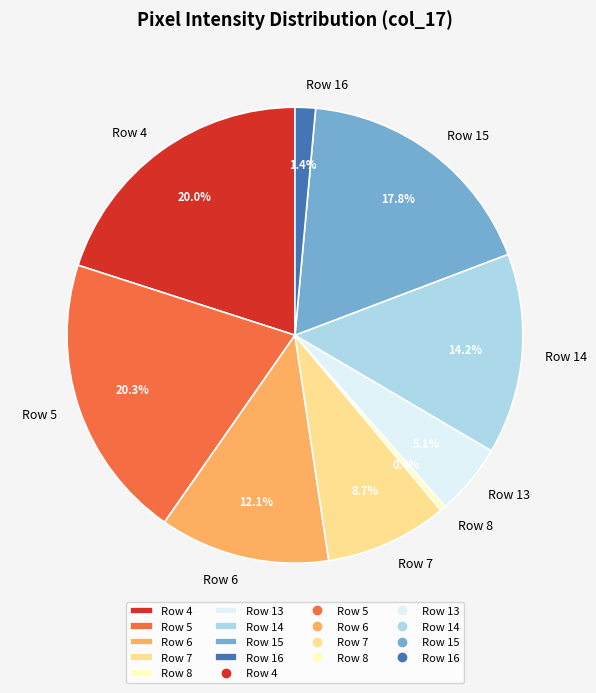

Is the sum of Row 16 and Row 13 greater than half?

No